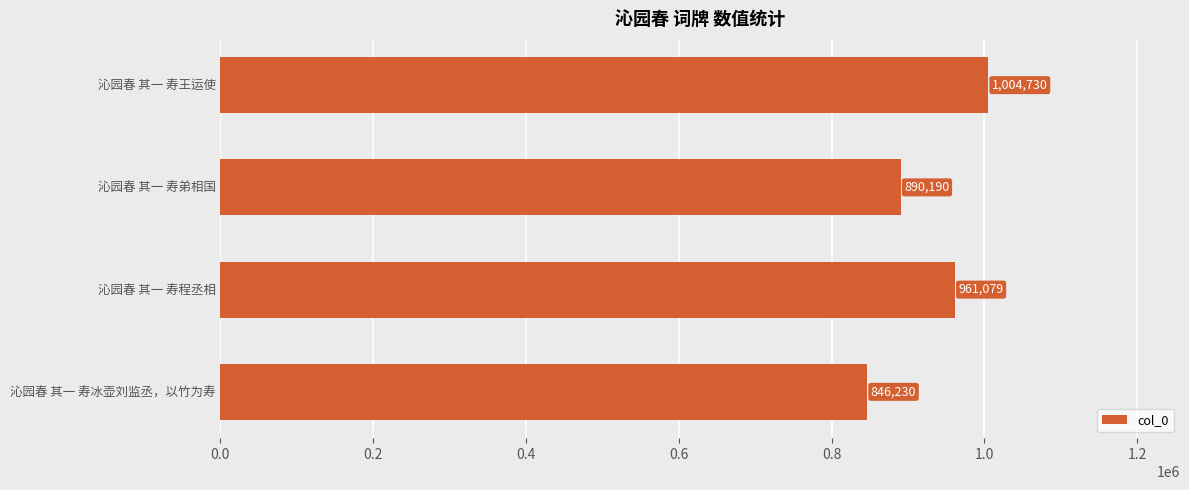

Is it true that the value at 沁园春 其一 寿王运使 is 1701450?

False